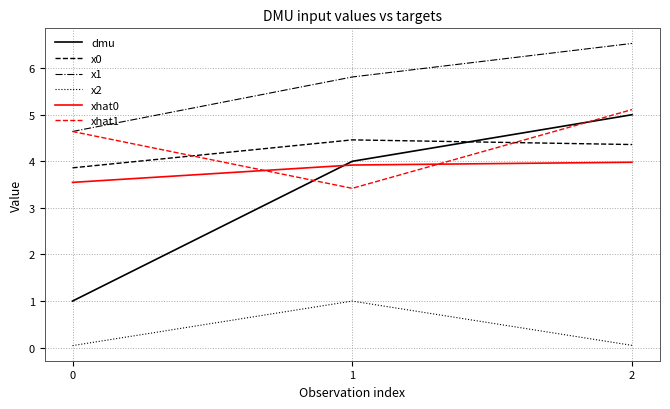

Between 0 and 1, which series saw the biggest shift?

dmu